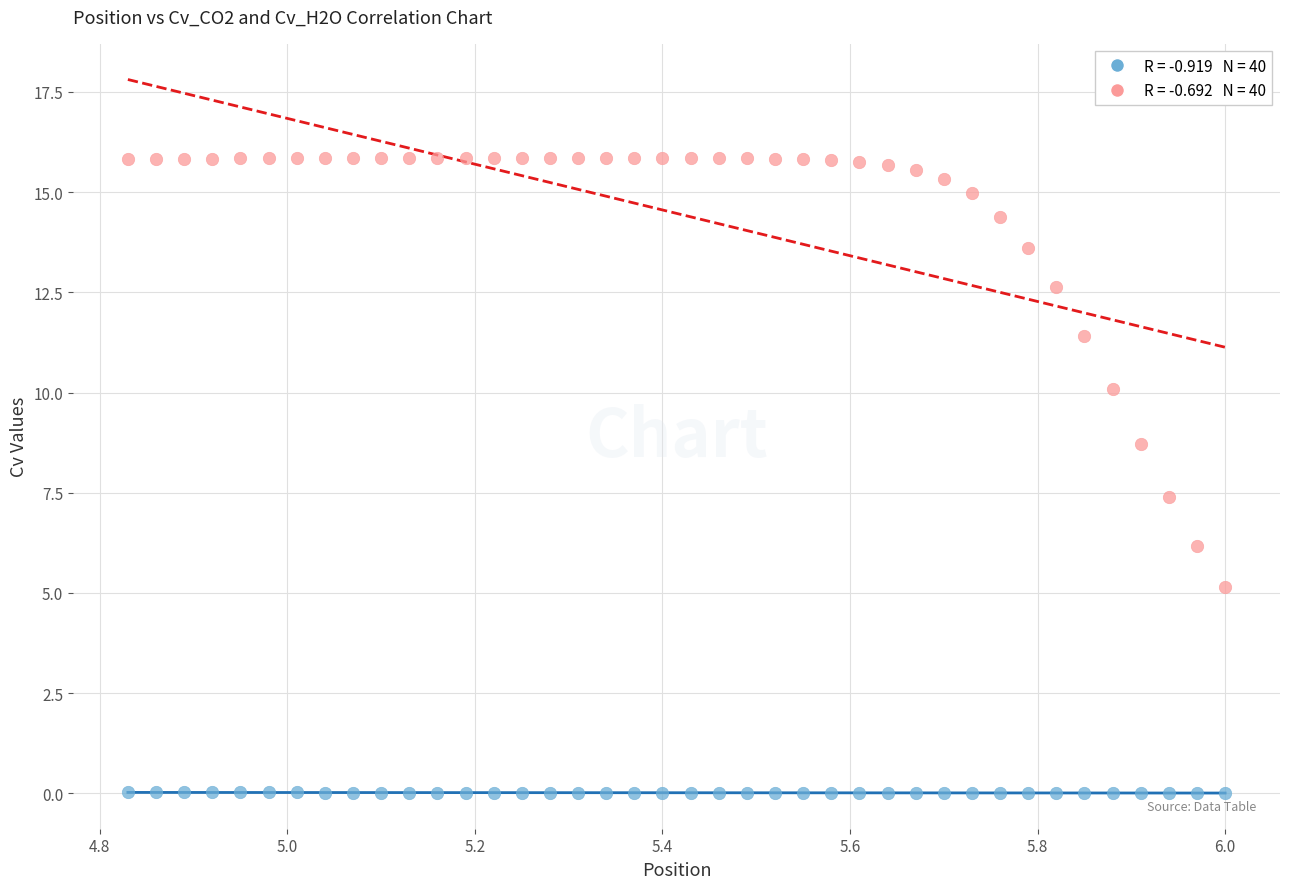

Across all data points, what is the range of Y values (max minus min)?

15.8